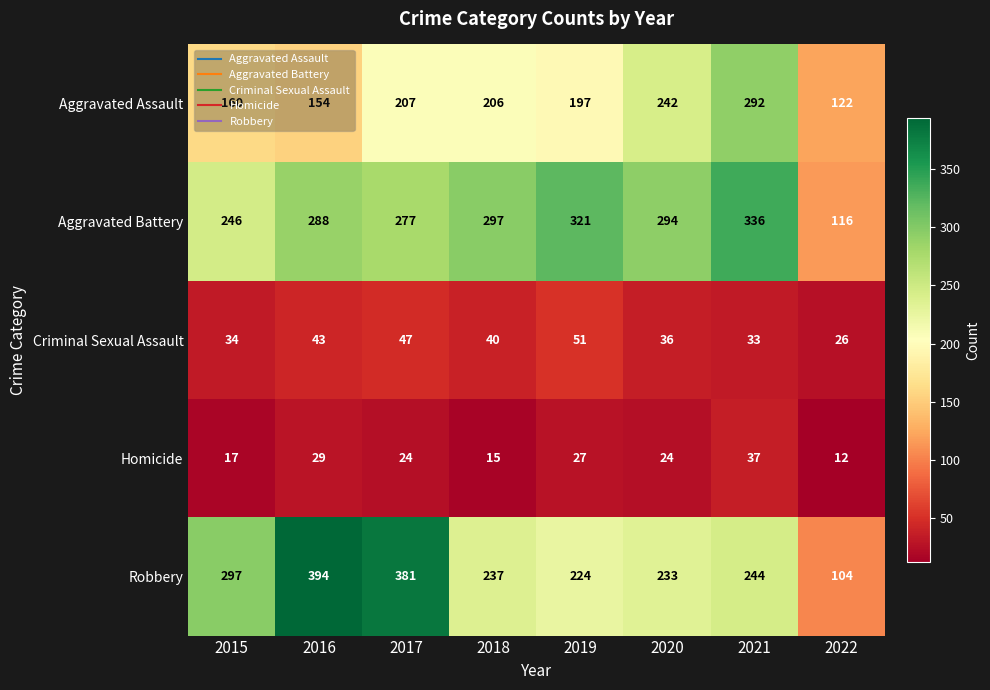

The Homicide series shows 24 at 2017. True or false?

True